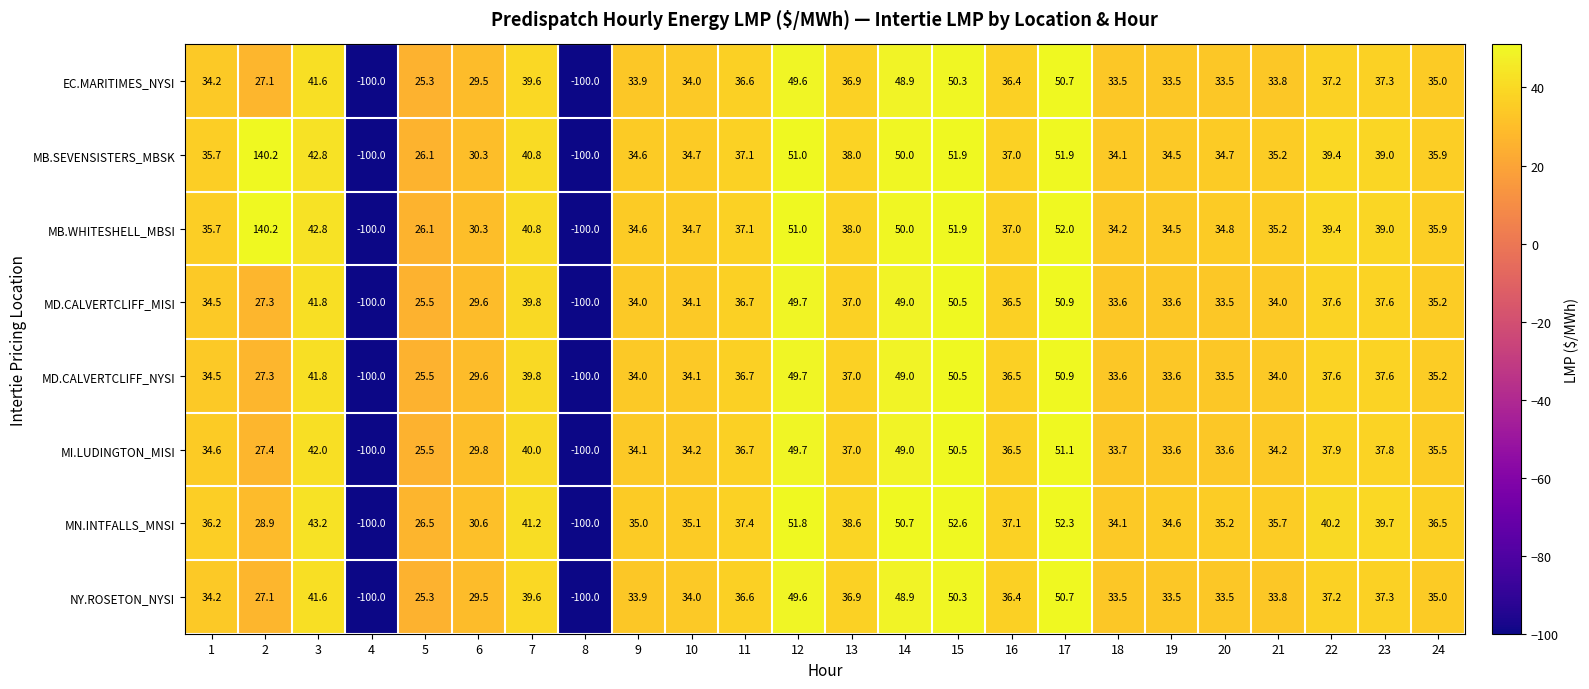

The NY.ROSETON_NYSI series shows 72.9 at 3. True or false?

False